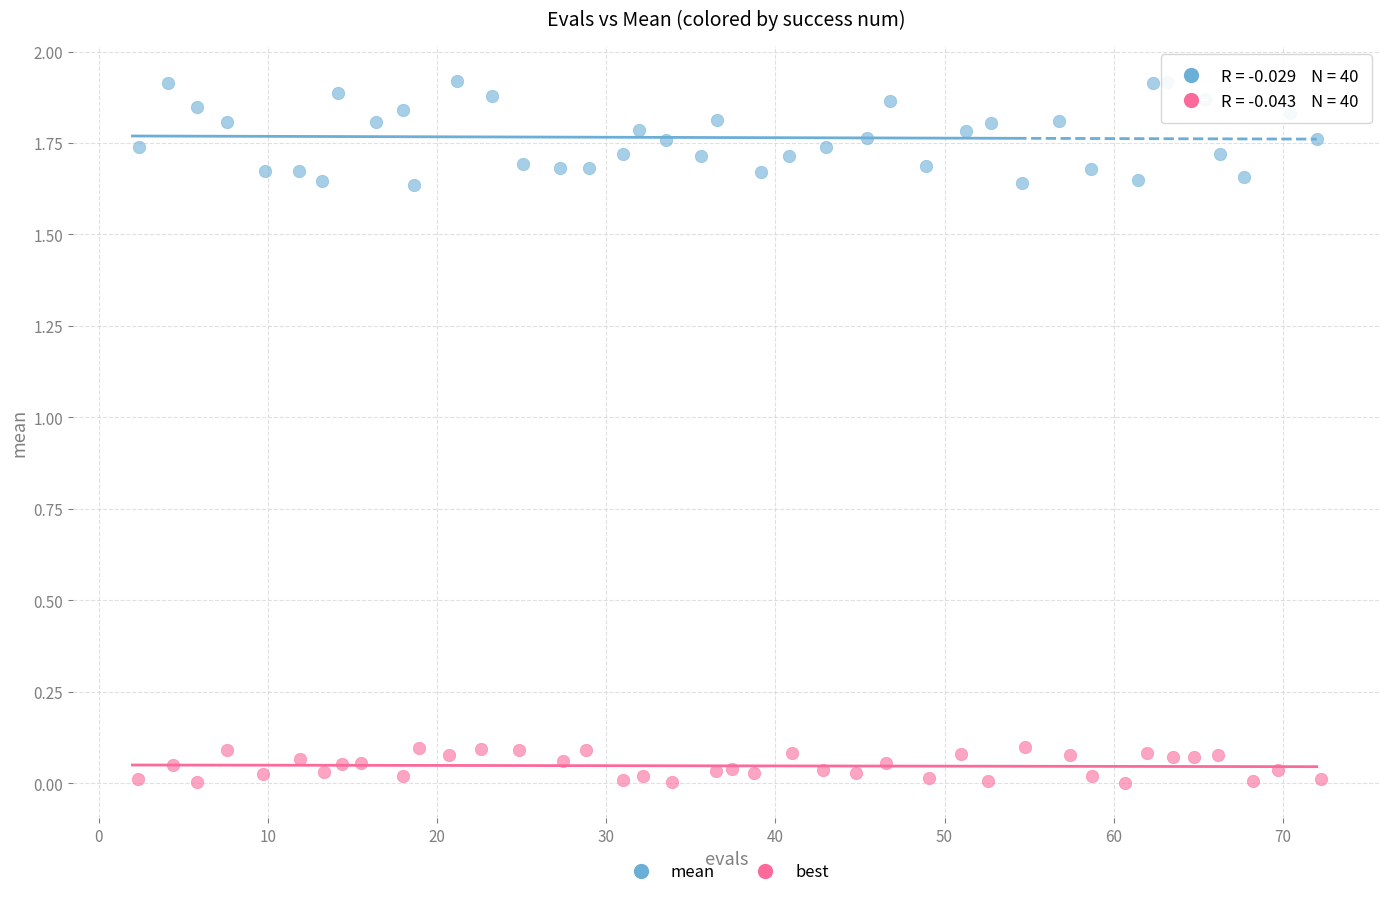

Which series reaches the minimum Y coordinate?

best